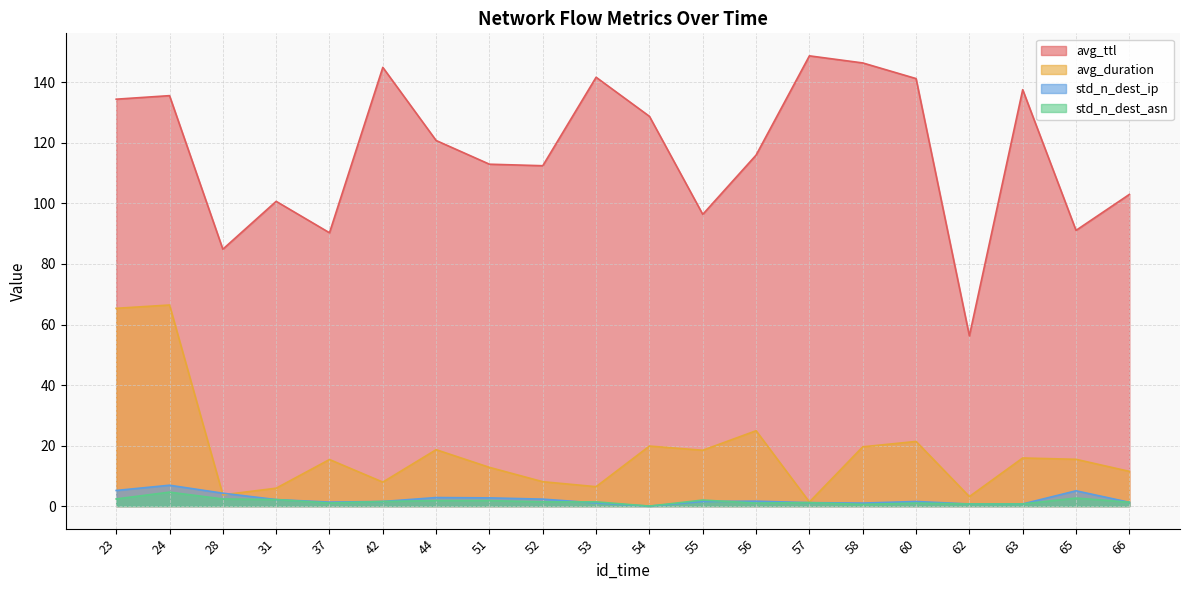

True or false: avg_duration has a value of 10.5 at 65.

False